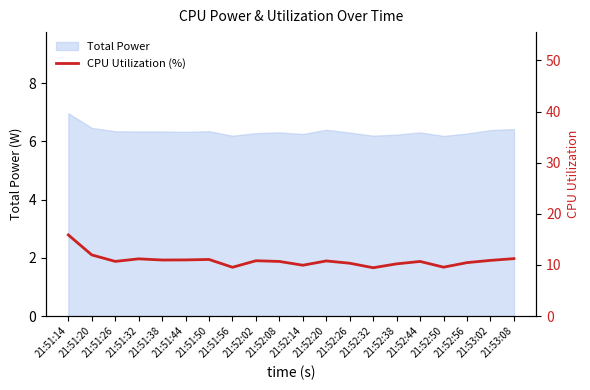

Where is the first local maximum?

21:51:32